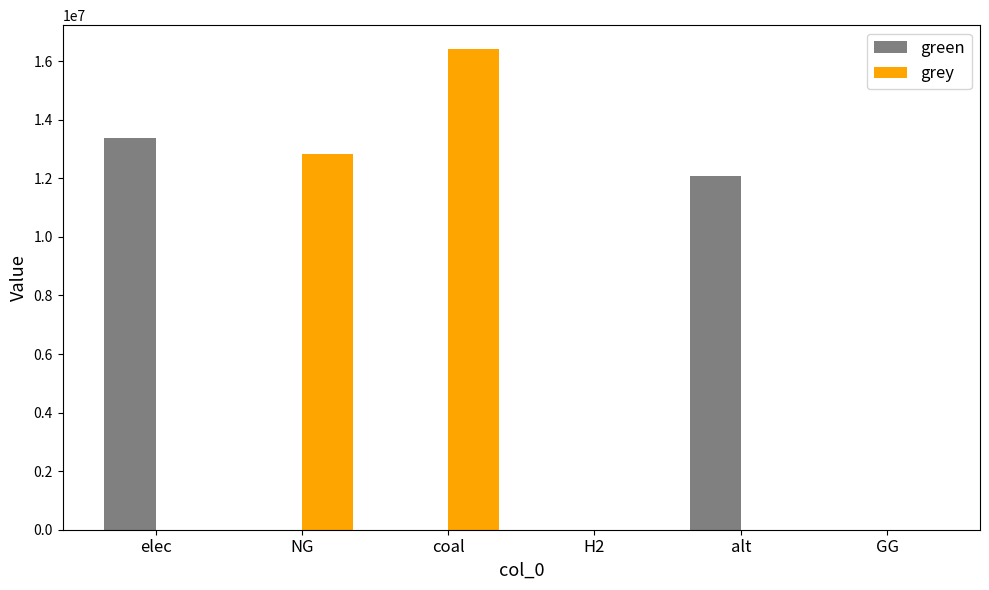

What is the sum of all grey values?

29252775.8